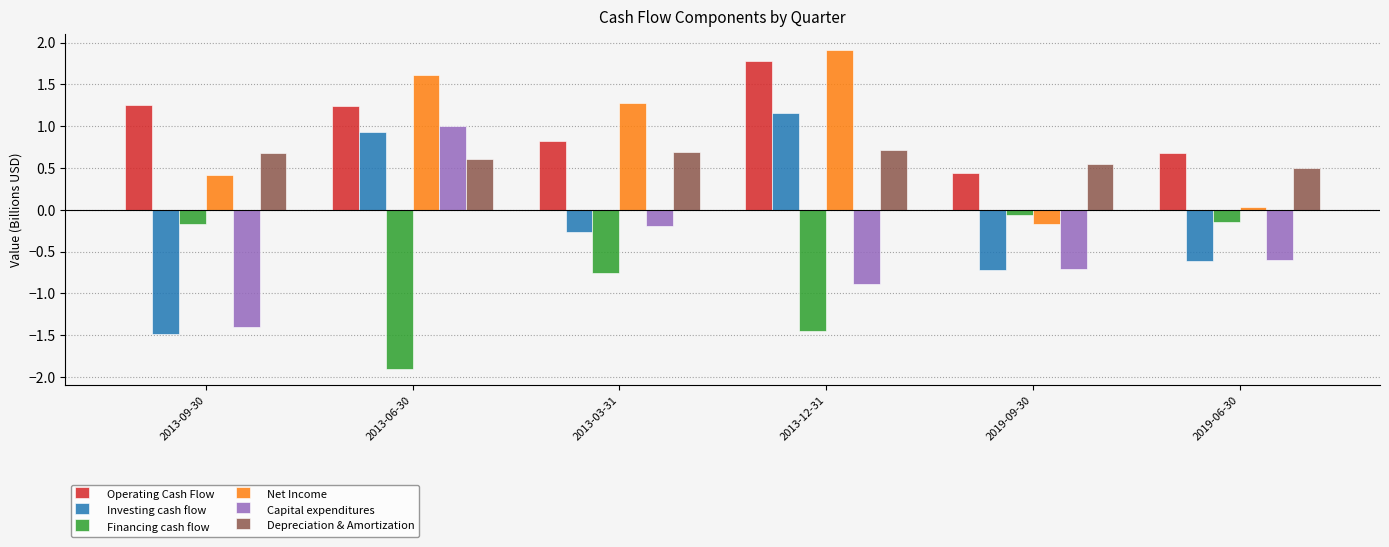

What is the difference between the second highest and minimum values in the Net Income series?

1.8